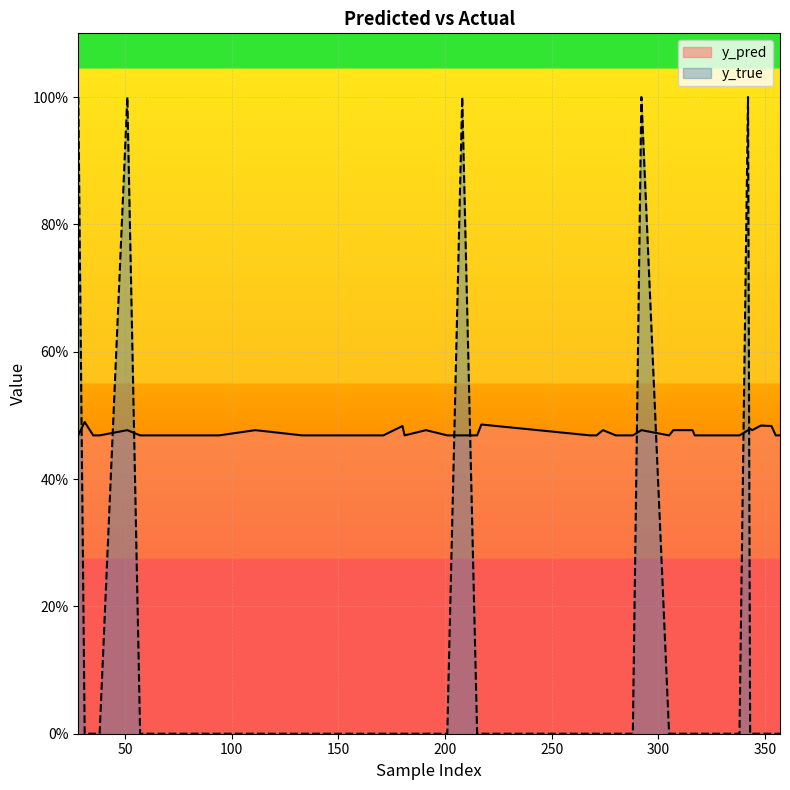

List the series in order of their overall mean, highest first.

y_pred, y_true